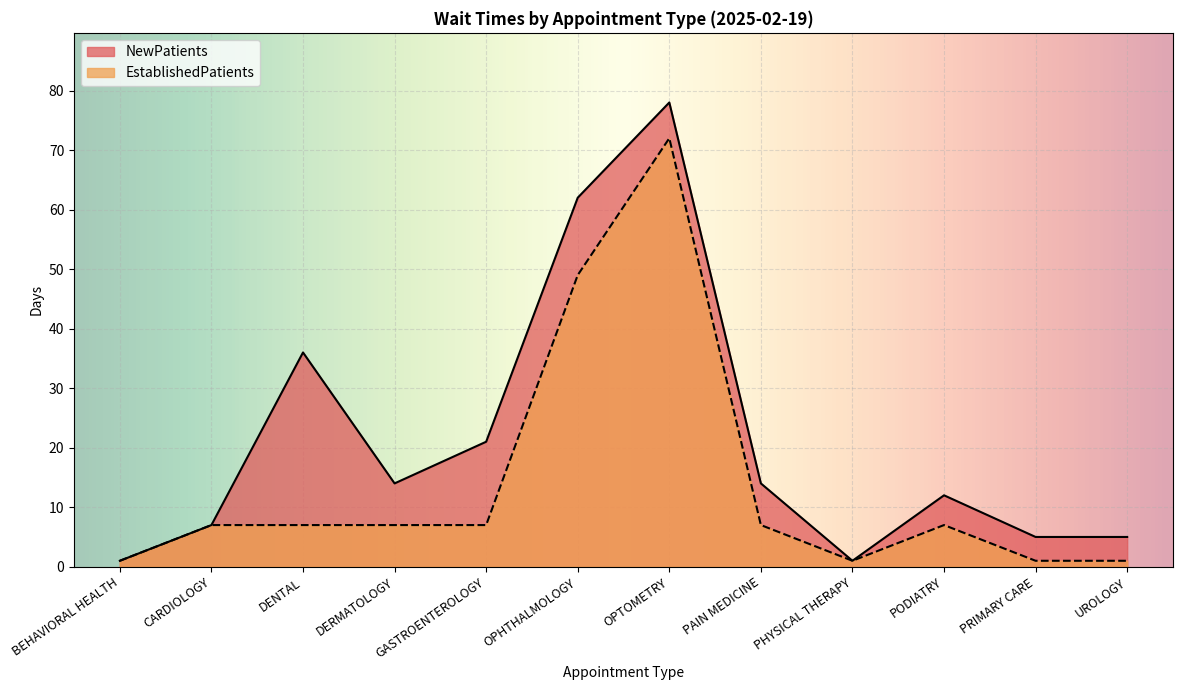

Is it true that EstablishedPatients equals 3 at DERMATOLOGY?

False